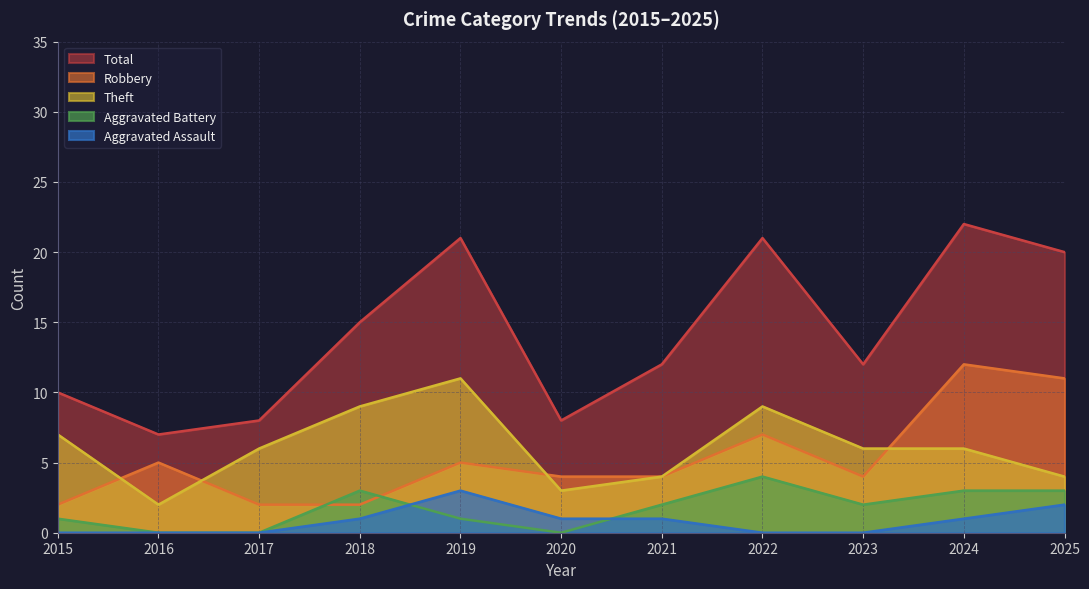

Where does the Theft series first go above 6?

2015